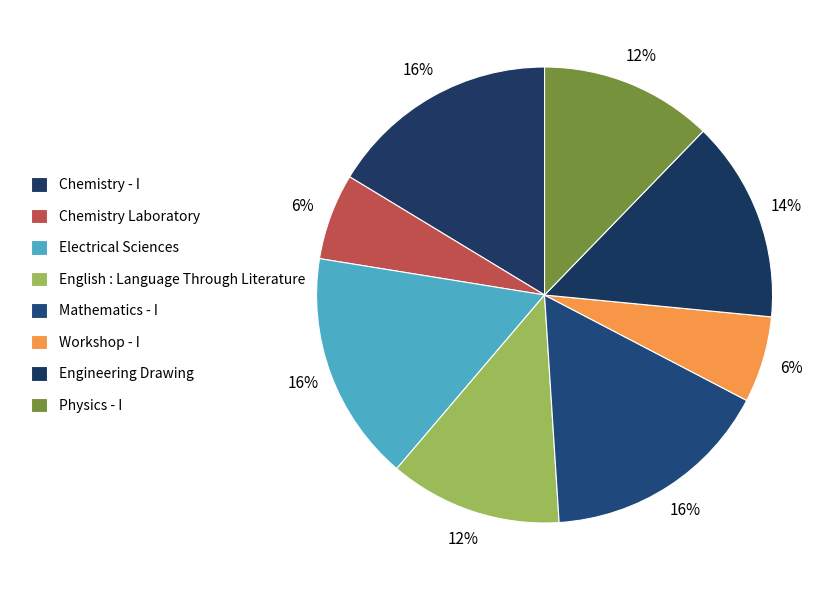

Does English : Language Through Literature represent more than half of the total?

No